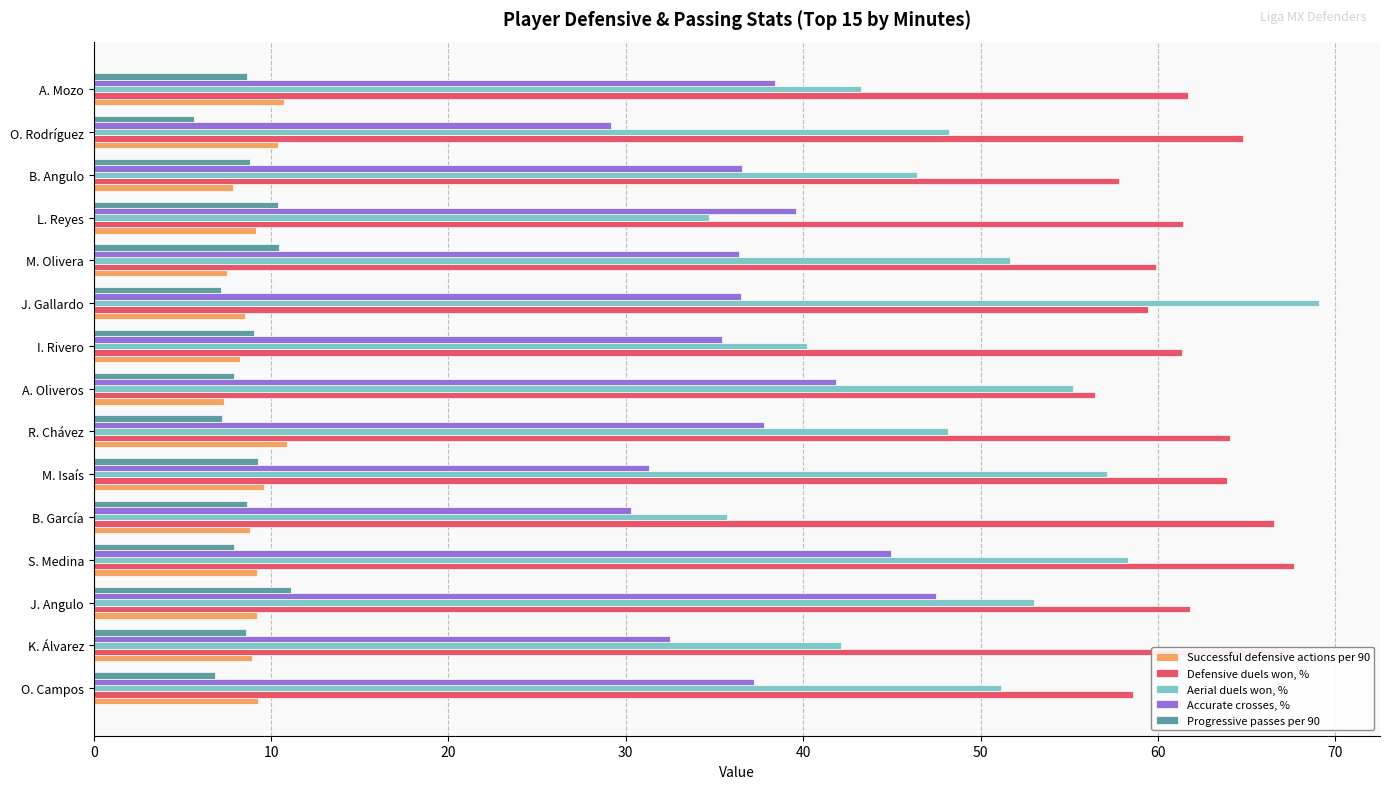

The value of Successful defensive actions per 90 at L. Reyes is 6.1. True or false?

False